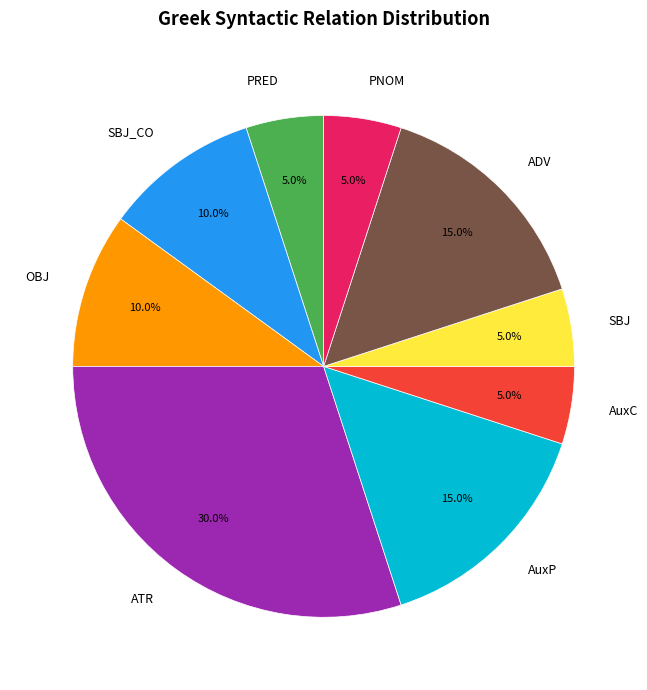

Is it true that AuxC is 5% of the pie?

True